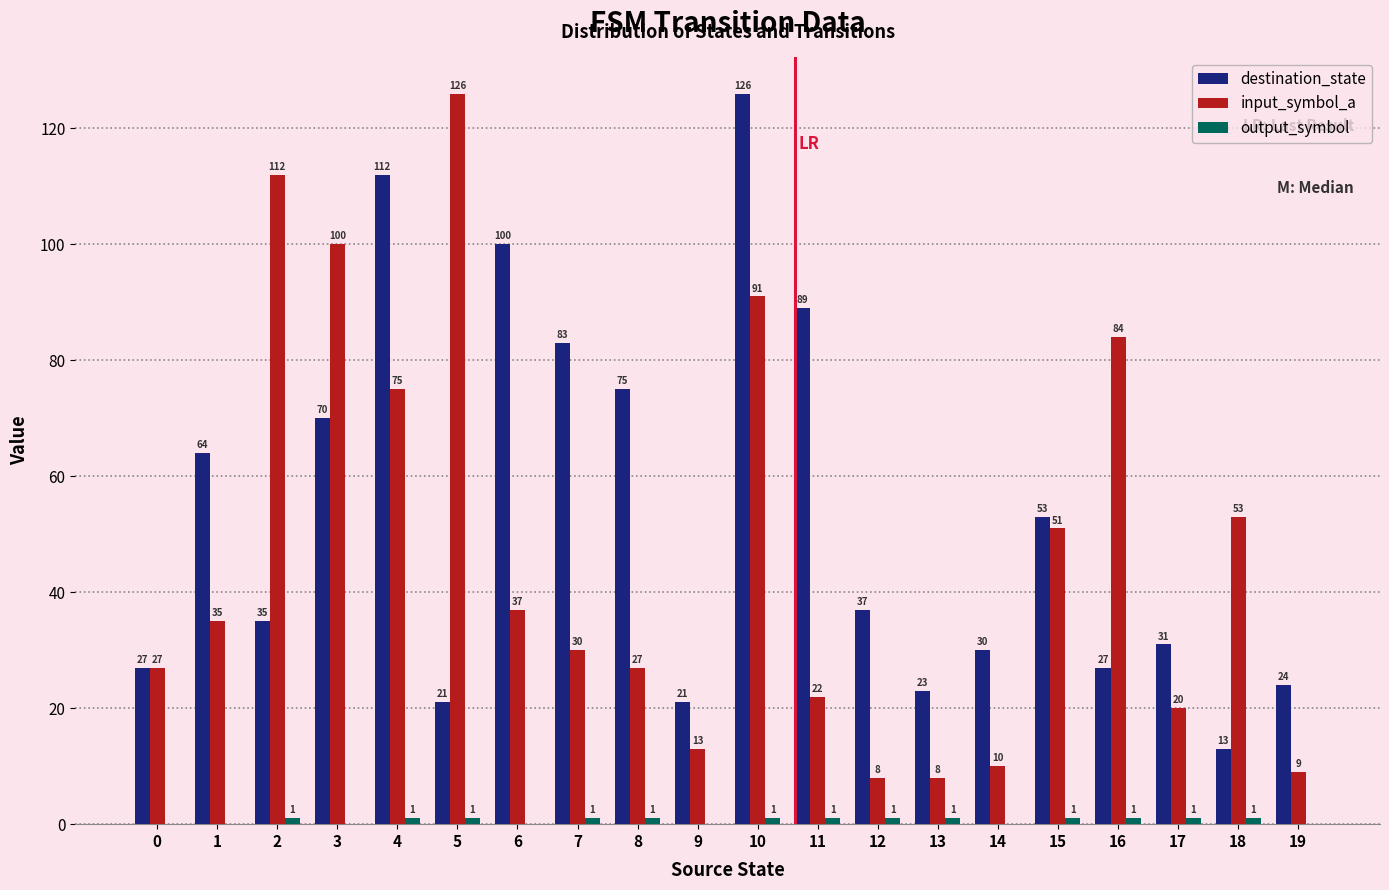

What is the sum of the input_symbol_a values at 0 and 9?

40